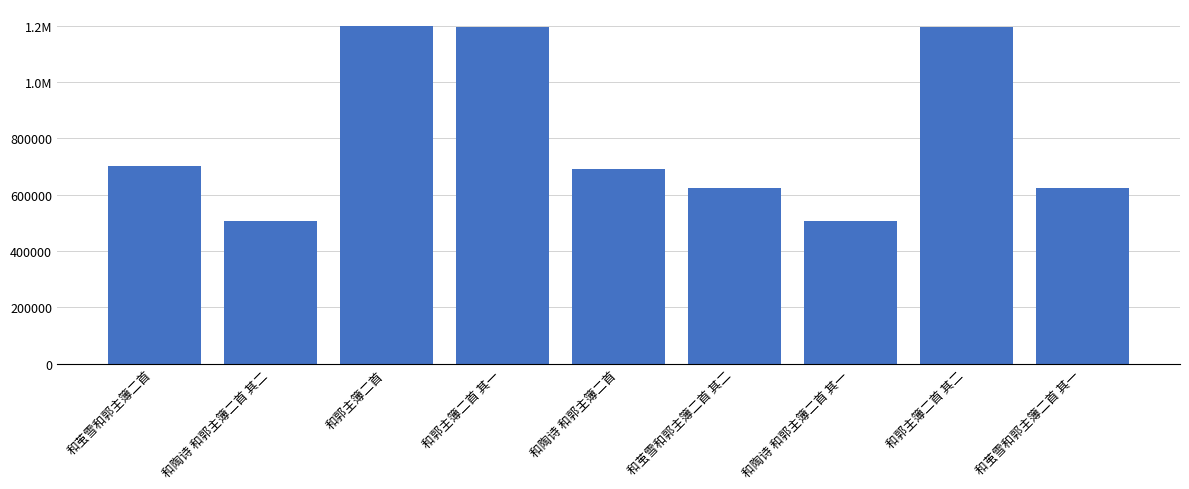

What position from the right is 和陶诗 和郭主簿二首?

5